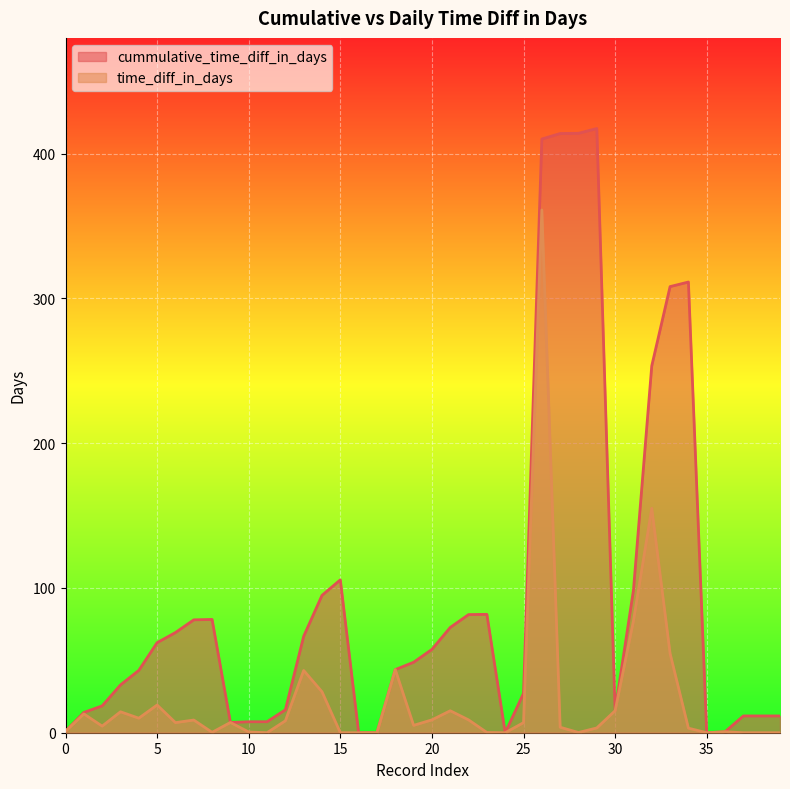

True or false: time_diff_in_days has more than 2 points higher than both neighbors.

True